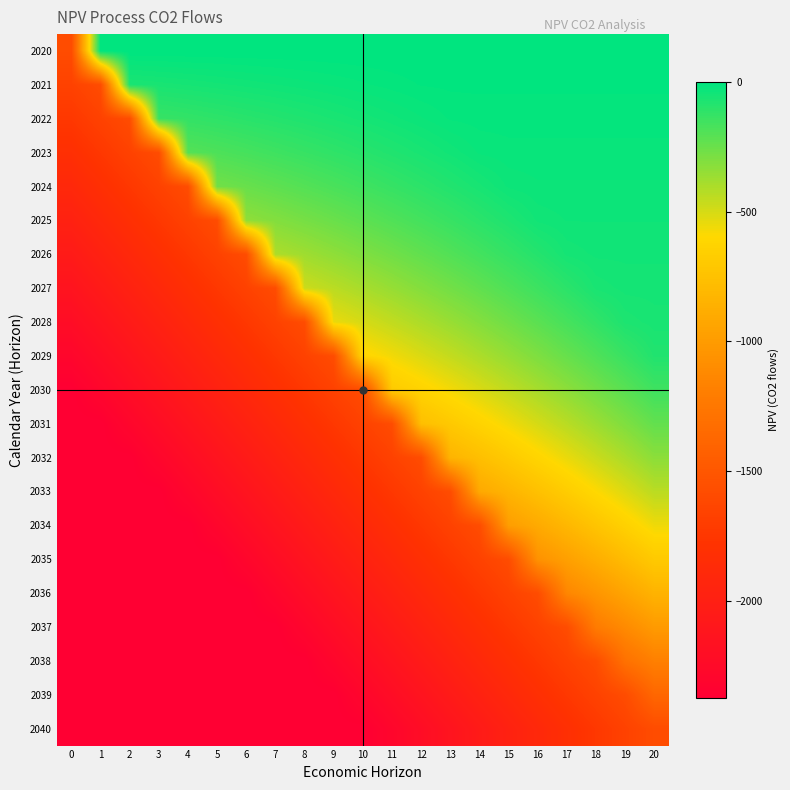

Which series has the largest total across all categories?

2020